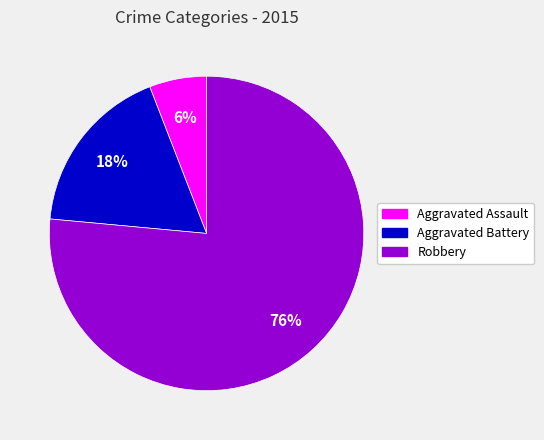

What percentage is the Robbery slice, to the nearest percent?

76%